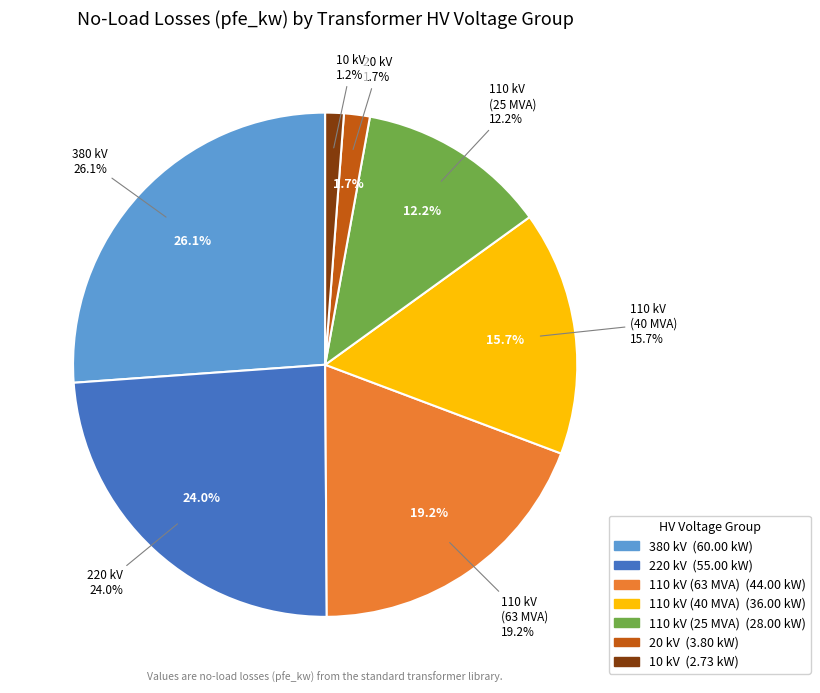

Between 380 and 20, which is larger?

380